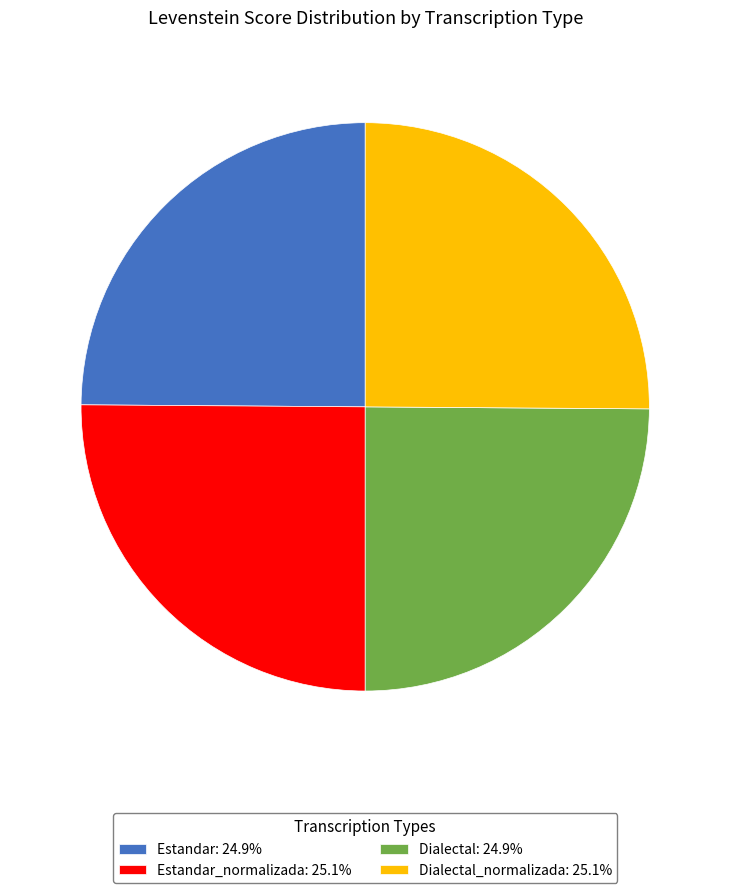

Does any single category account for the majority?

No